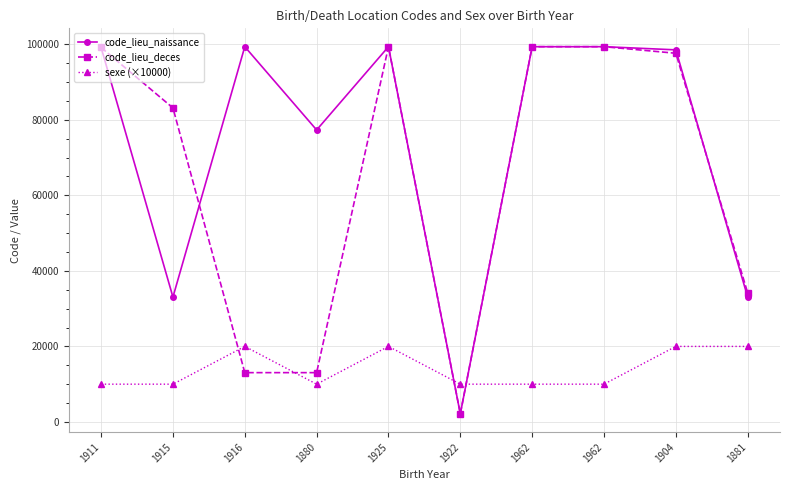

Reading right to left, what are all the values shown in this chart?

code_lieu_naissance: 1881=33063	1904=98512	1962=99352	1962=99352	1922=2173	1925=99352	1880=77305	1916=99351	1915=33063	1911=99140
code_lieu_deces: 1881=34172	1904=97612	1962=99352	1962=99352	1922=2173	1925=99352	1880=13055	1916=13055	1915=83137	1911=99140
sexe (×10000): 1881=20000	1904=20000	1962=10000	1962=10000	1922=10000	1925=20000	1880=10000	1916=20000	1915=10000	1911=10000